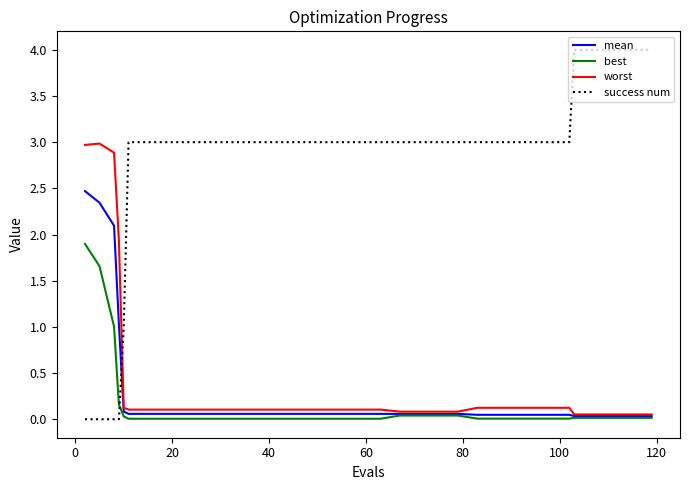

How many distinct data groups are displayed?

4